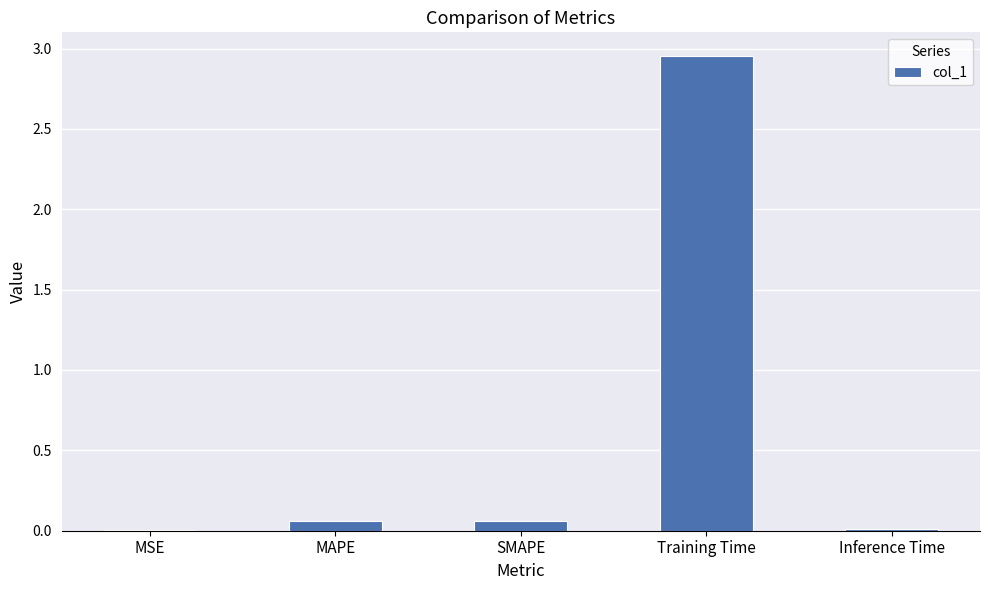

How many categories are shown in the chart?

5